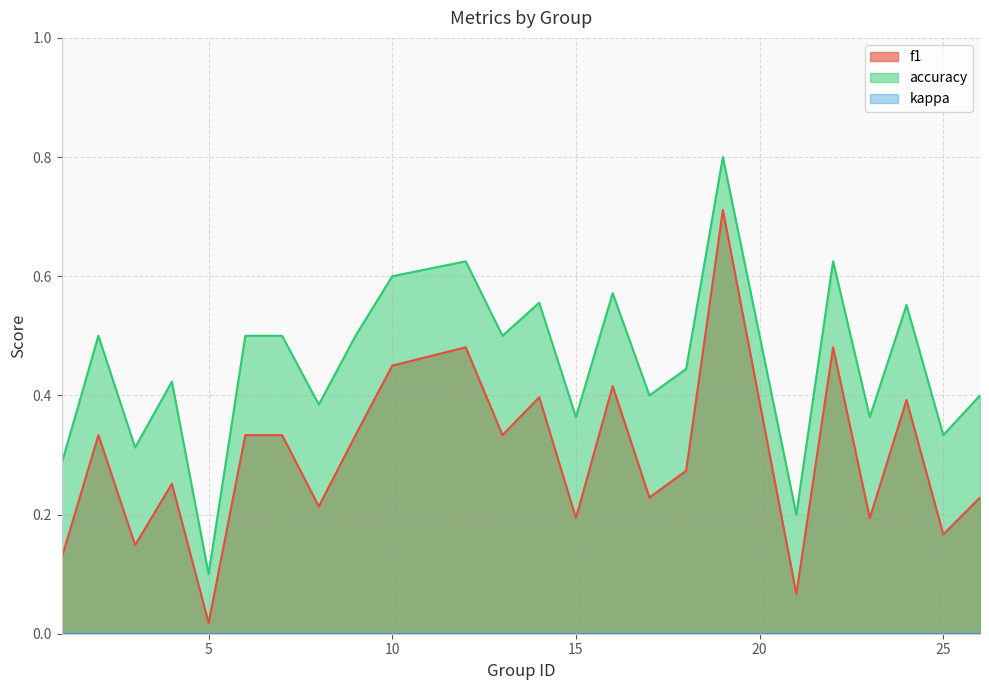

What is the value of the accuracy point at the 10th from the left?

0.6